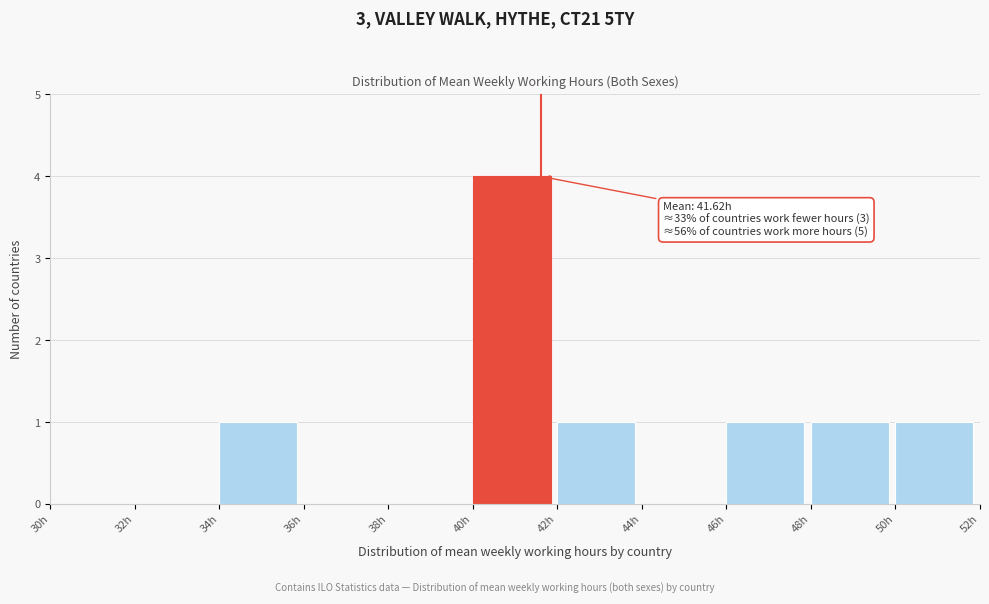

Which range on the x-axis has the tallest bar?

40 to 42